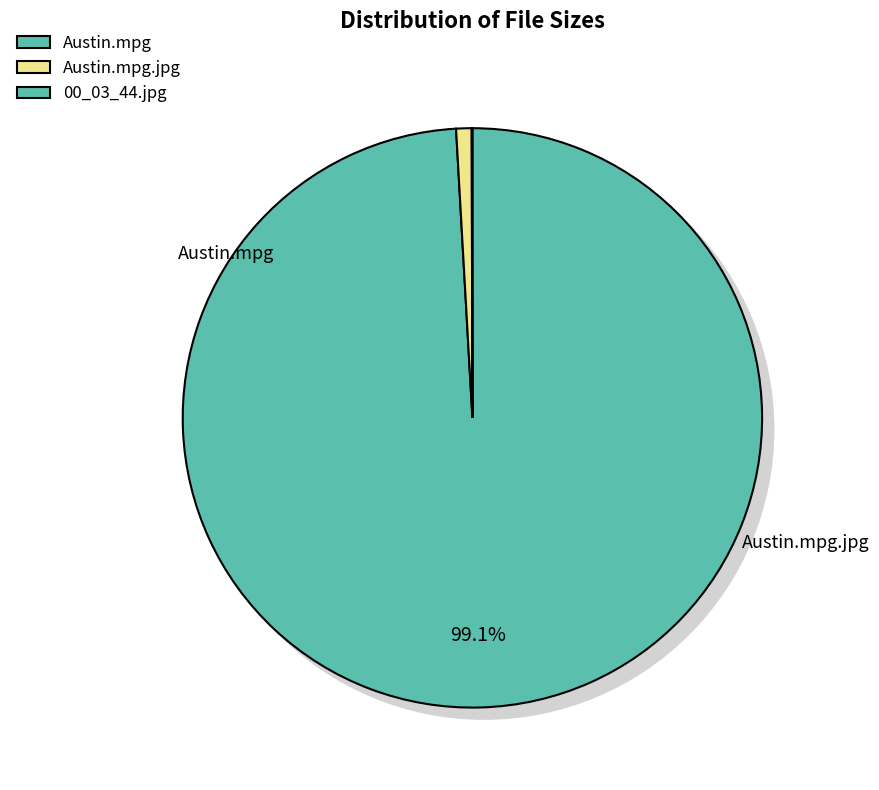

What is the change in value from Austin (January 20, 2007).mpg to Austin (January 20, 2007).mpg.jpg?

+804.4